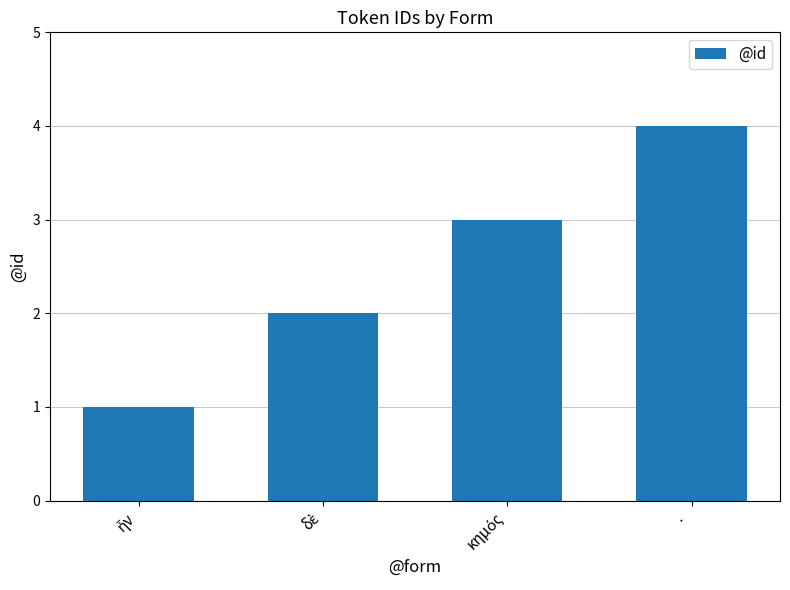

What is the sum of all values?

10